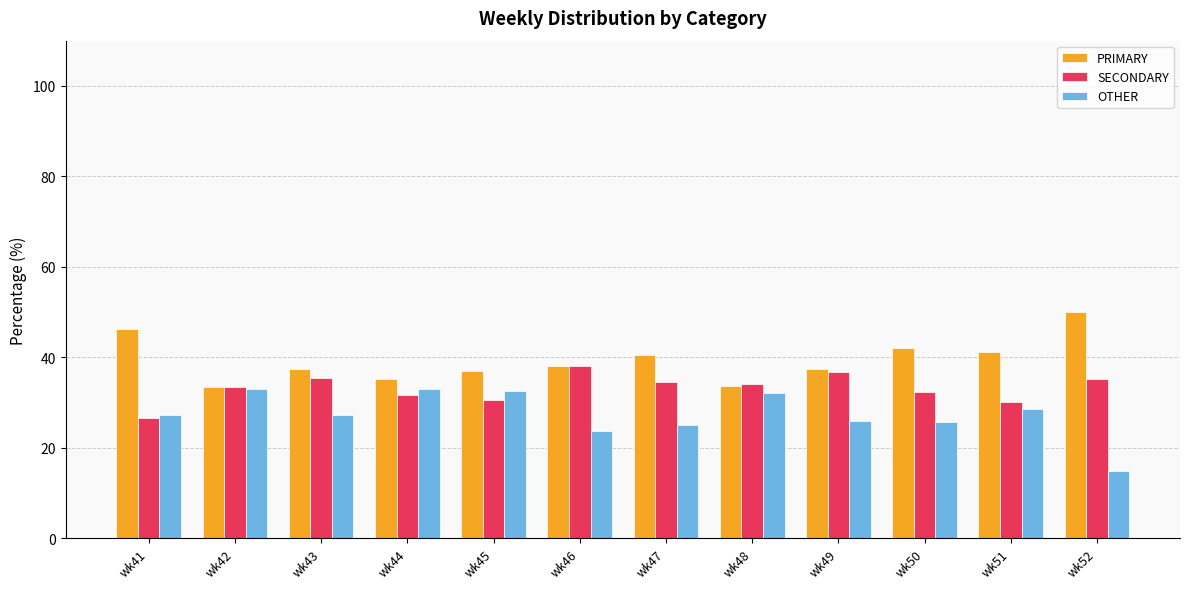

Which series has the largest total across all categories?

PRIMARY